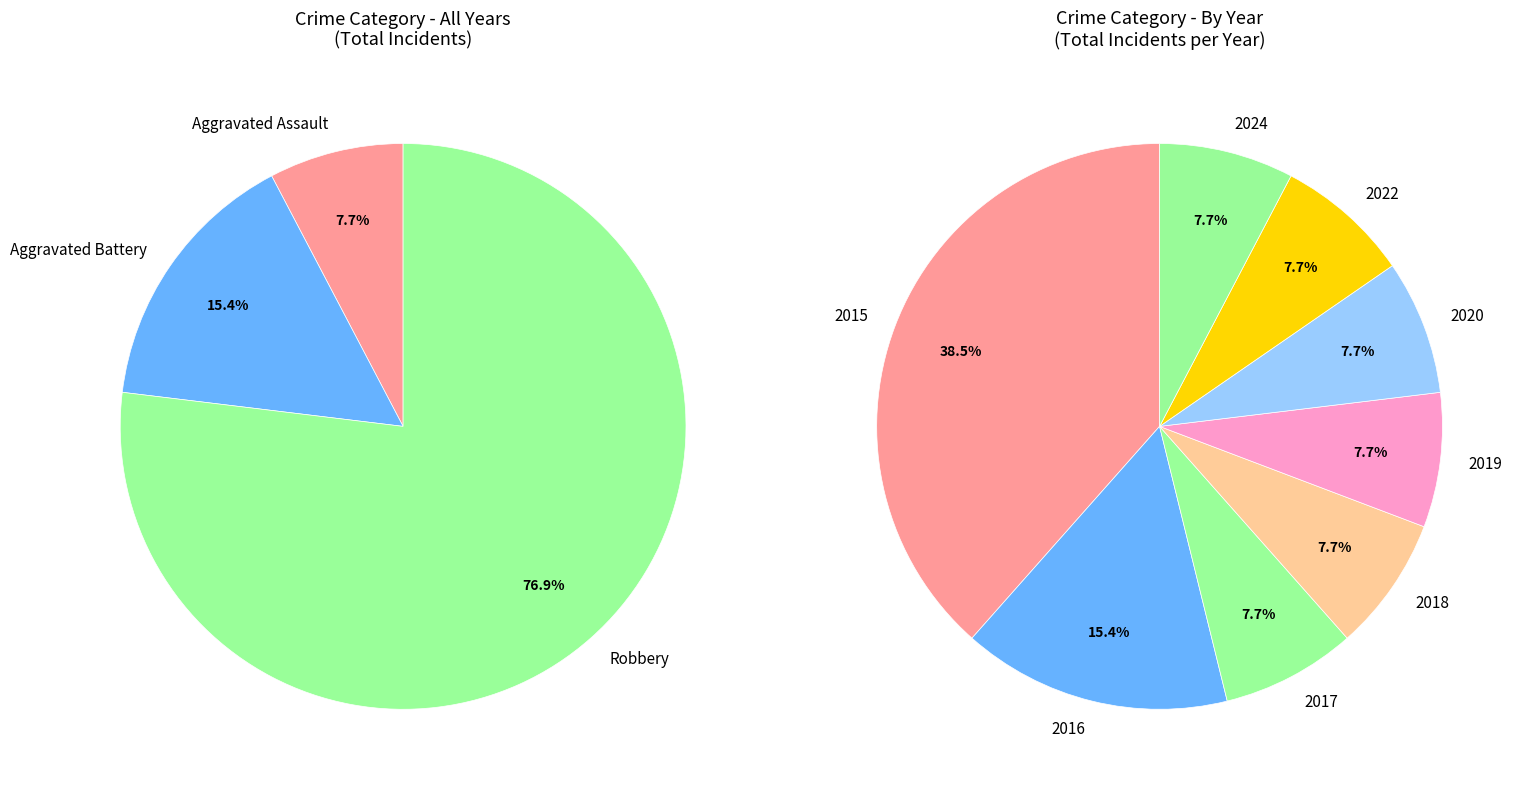

Combined, do Robbery and Aggravated Assault account for over 50%?

Yes